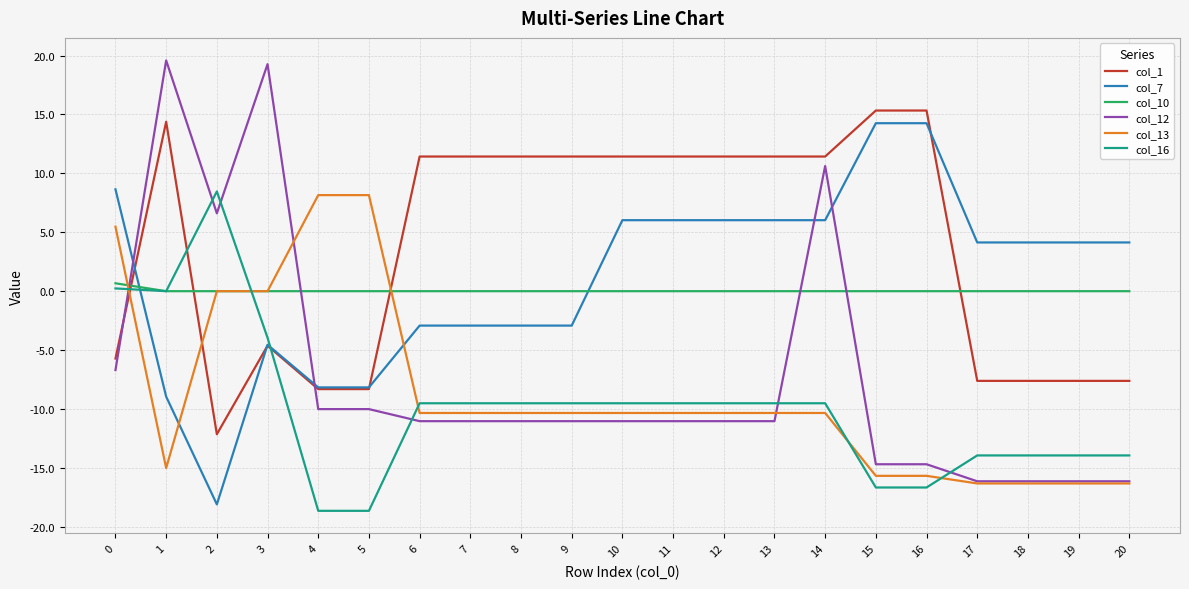

Is the value of col_7 at 0 greater than the value of col_16 at 6?

Yes